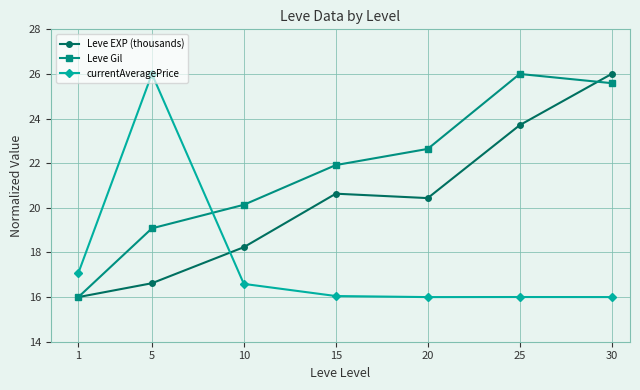

Rank the series at 15 from highest to lowest value.

Leve Gil, Leve EXP (thousands), currentAveragePrice